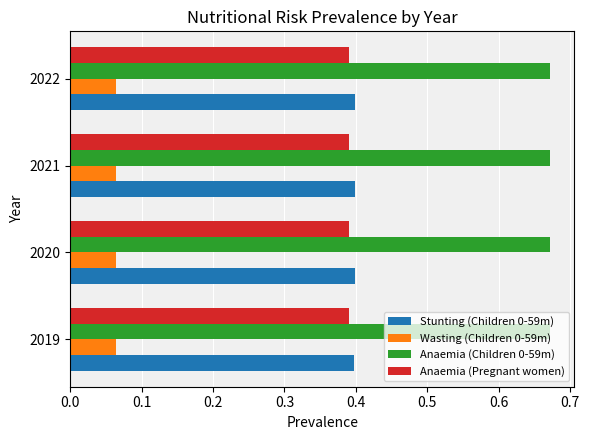

Count the Stunting (Children 0-59m) values in the range 0 to 1.

4